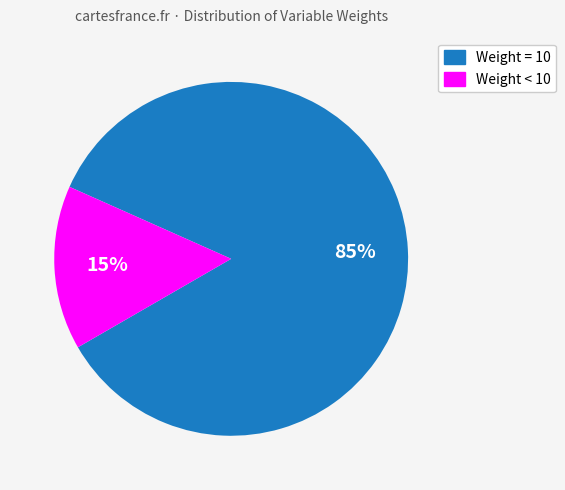

Is there a majority slice in this chart?

Yes